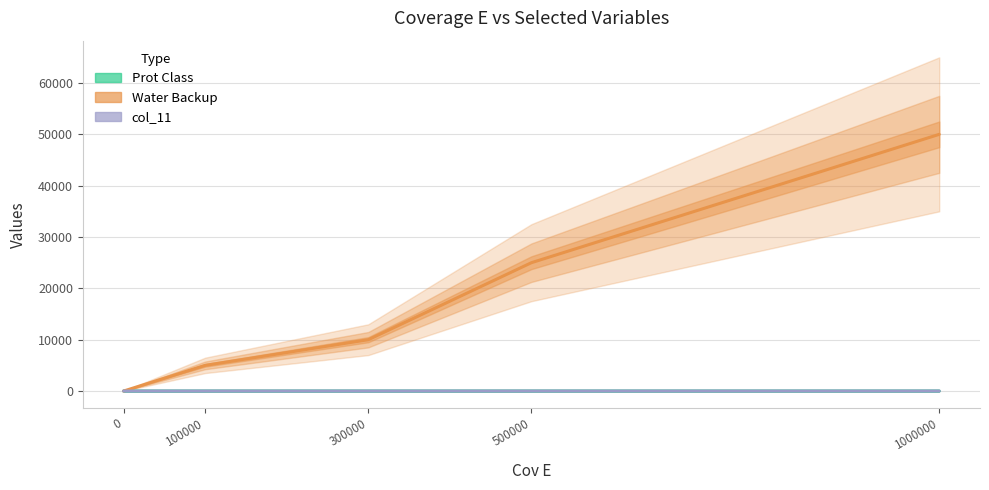

Between which two adjacent categories do col_11 and Water Backup first intersect?

0 and 100000